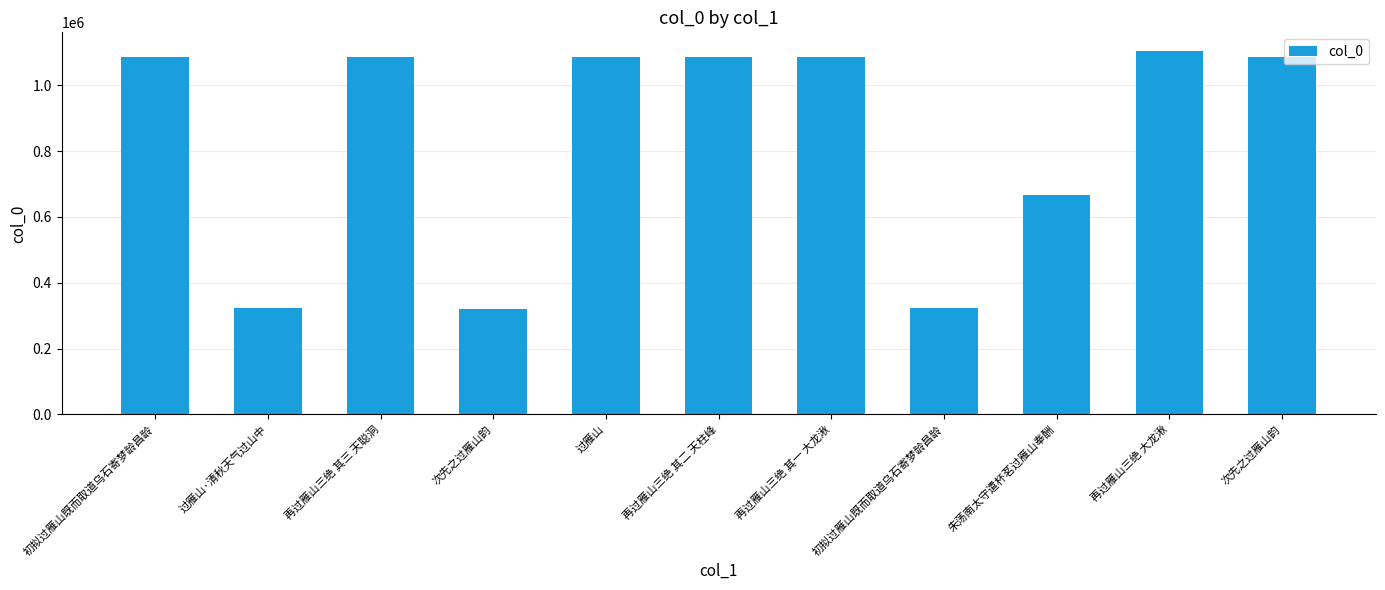

Reading left to right, list all the values displayed in this chart.

1084556	323118	1084440	321496	1084484	1084439	1084438	323128	666045	1105603	1084485